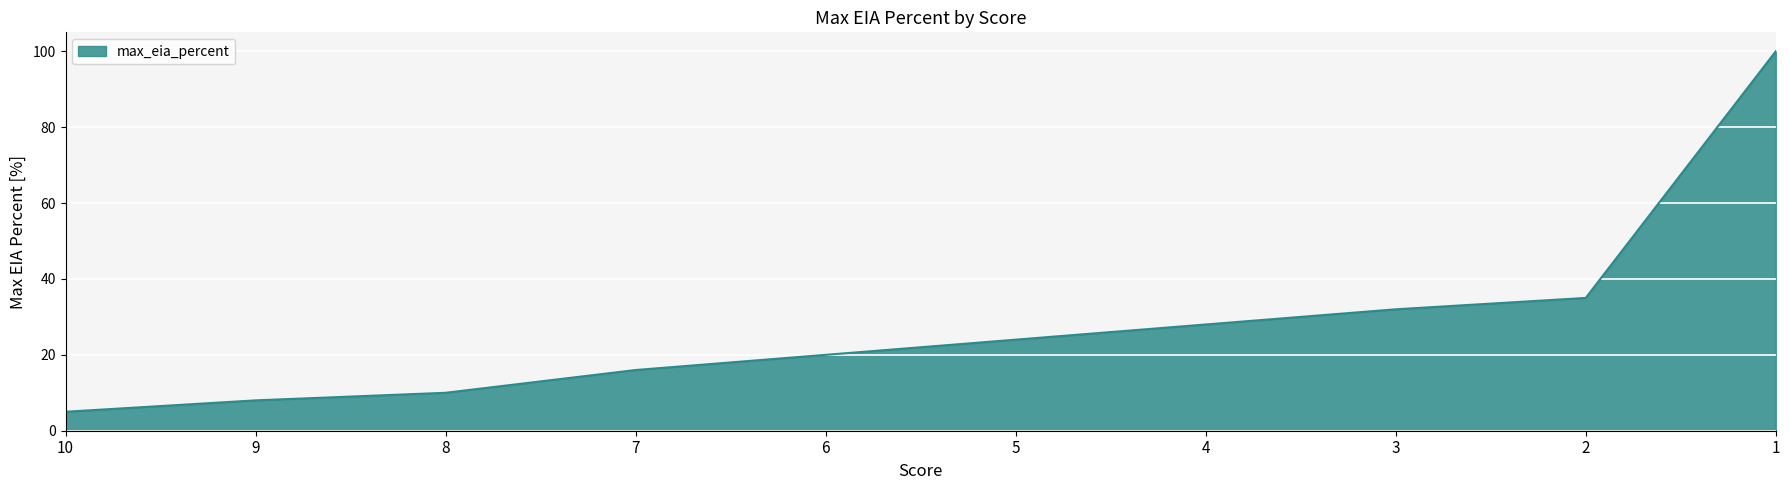

Does the chart have visible grid lines?

Yes